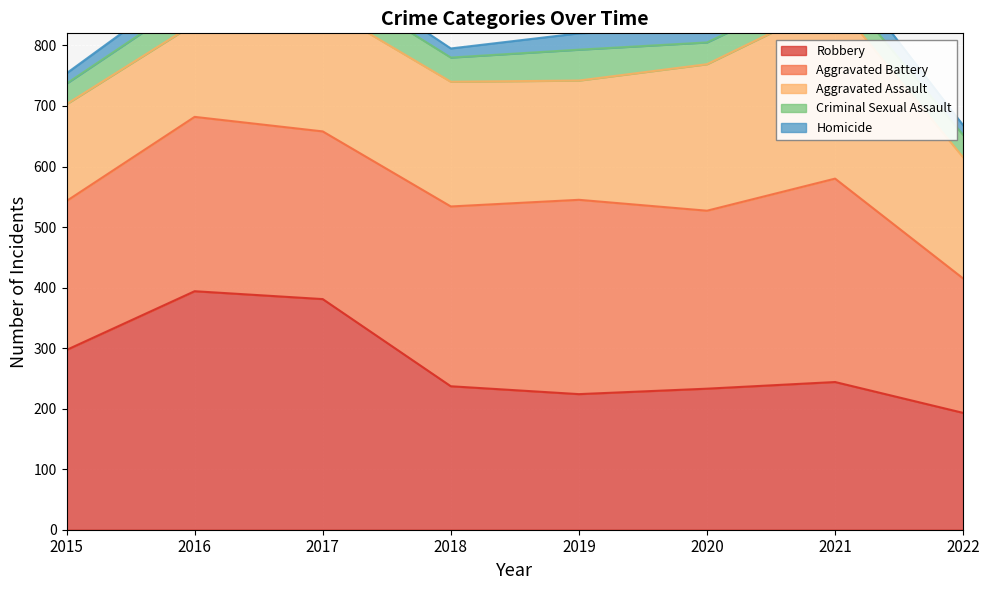

The value of Aggravated Battery at 2016 is 483. True or false?

False